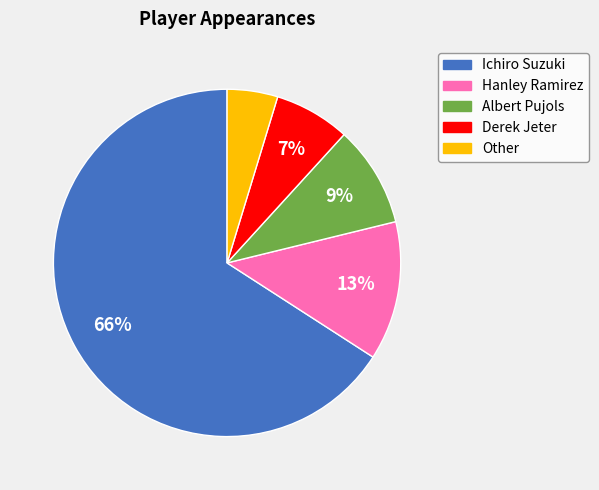

To the nearest percent, what is the difference between the largest and smallest slice percentages?

61%